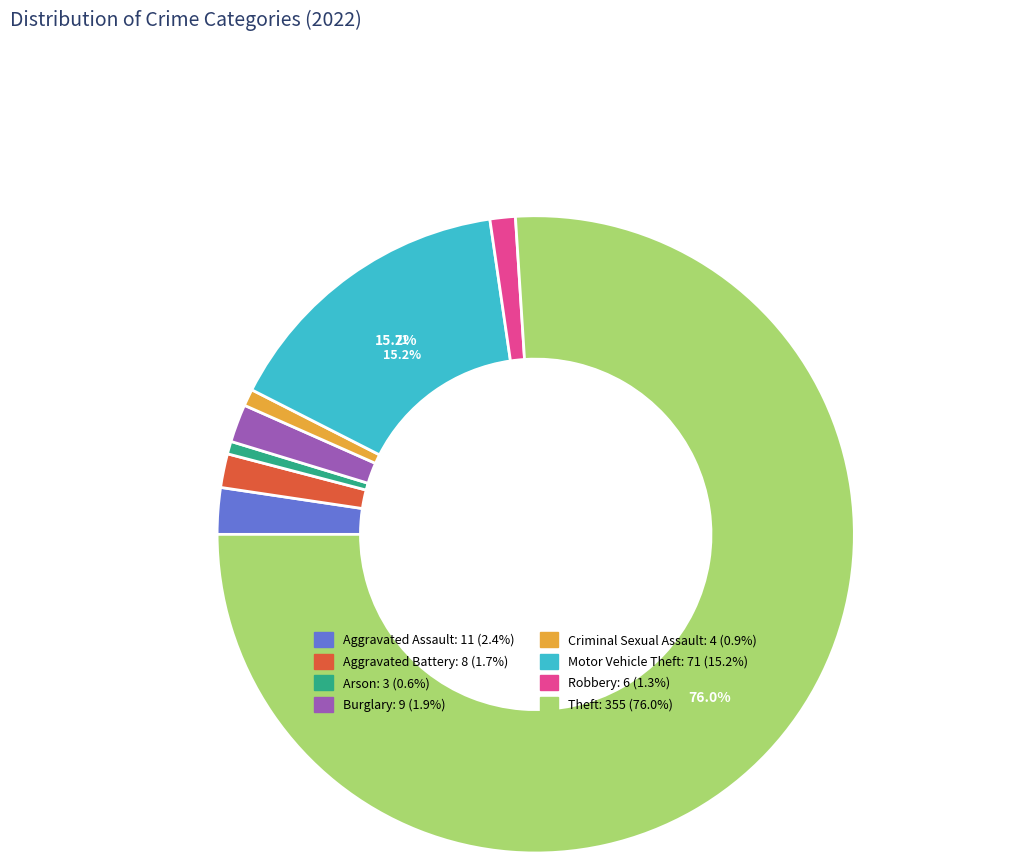

To the nearest percent, what portion does Aggravated Assault represent?

2%